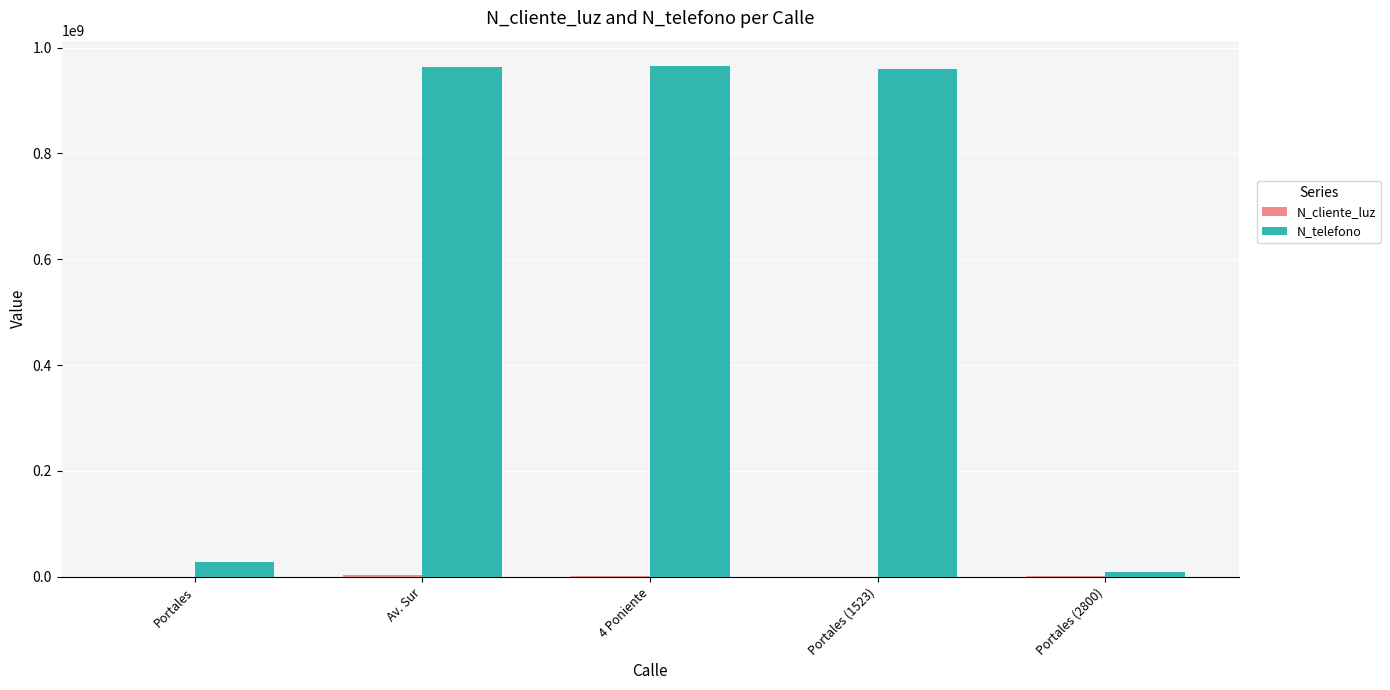

Which series has the largest total across all categories?

N_telefono